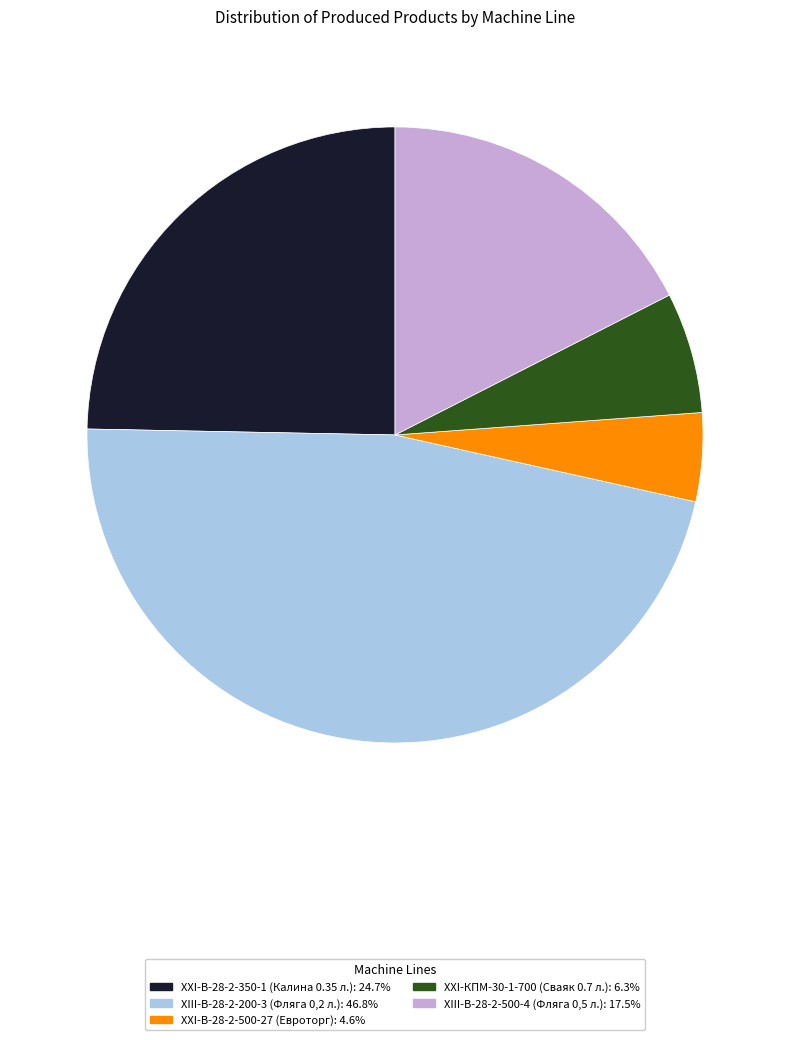

What is the ratio of the value at XIII-В-28-2-200-3 (Фляга 0,2 л.) to the value at ХХI-В-28-2-500-27 (Евроторг)?

10.1